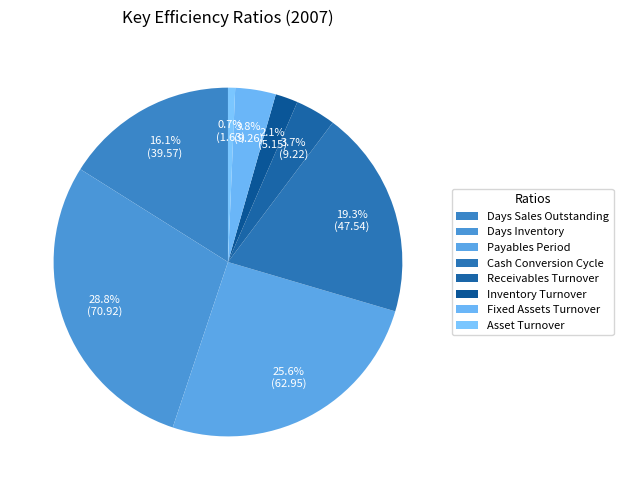

How many segments does this pie chart have?

8